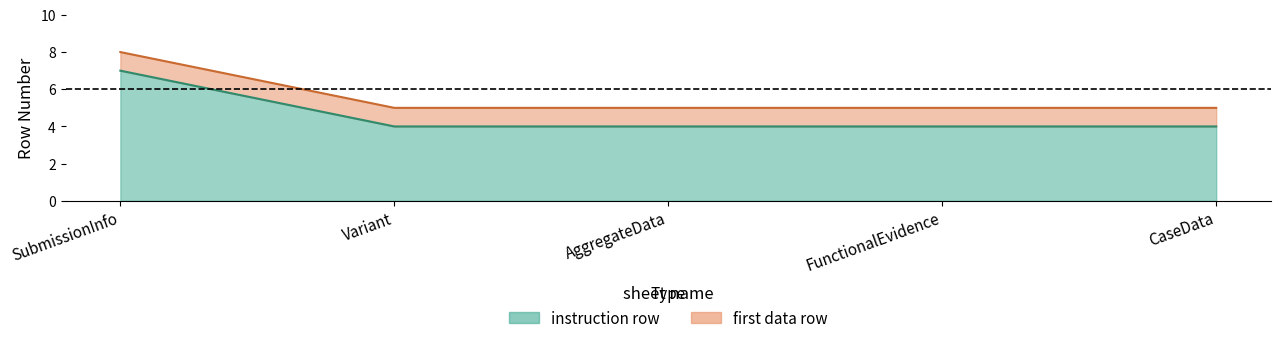

Which category has the highest value in the instruction row series?

SubmissionInfo